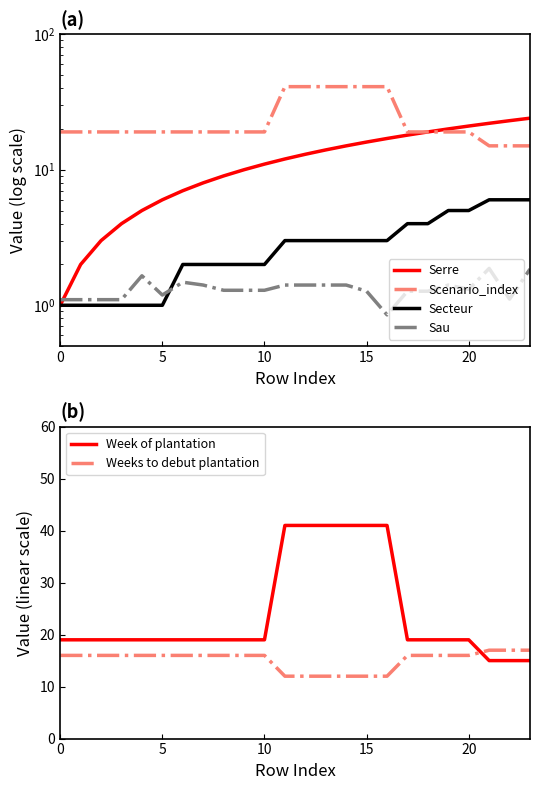

Which series ends up on top after the final intersection of Weeks to debut plantation and Week of plantation?

Weeks to debut plantation